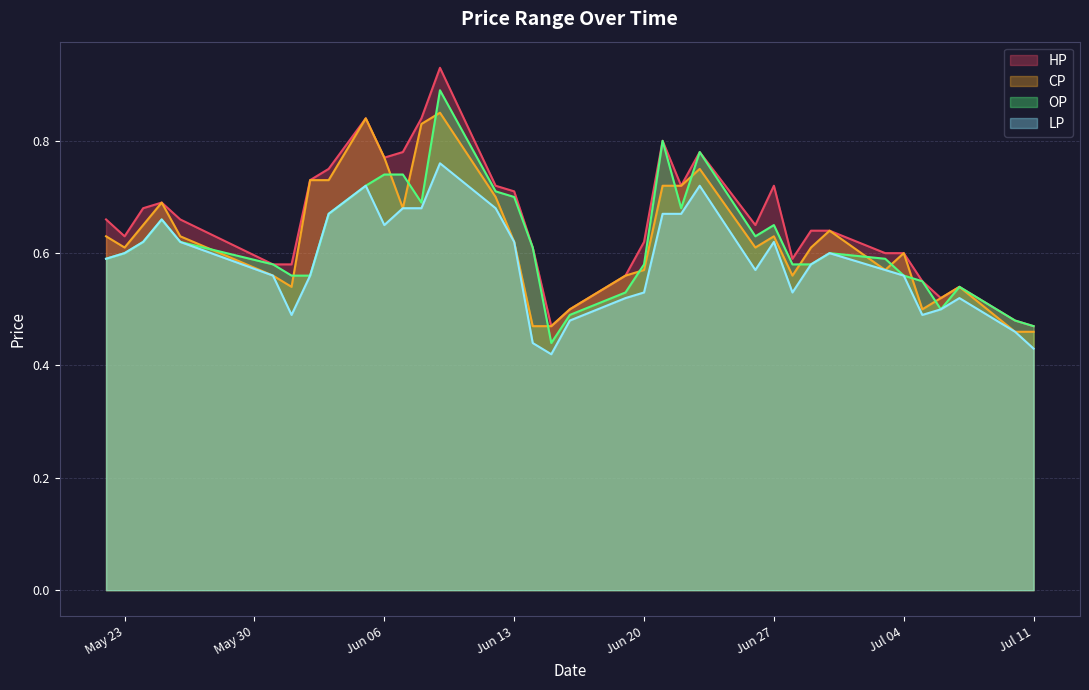

Is the value of LP at 2017-06-12 greater than the value of HP at 2017-06-28?

Yes